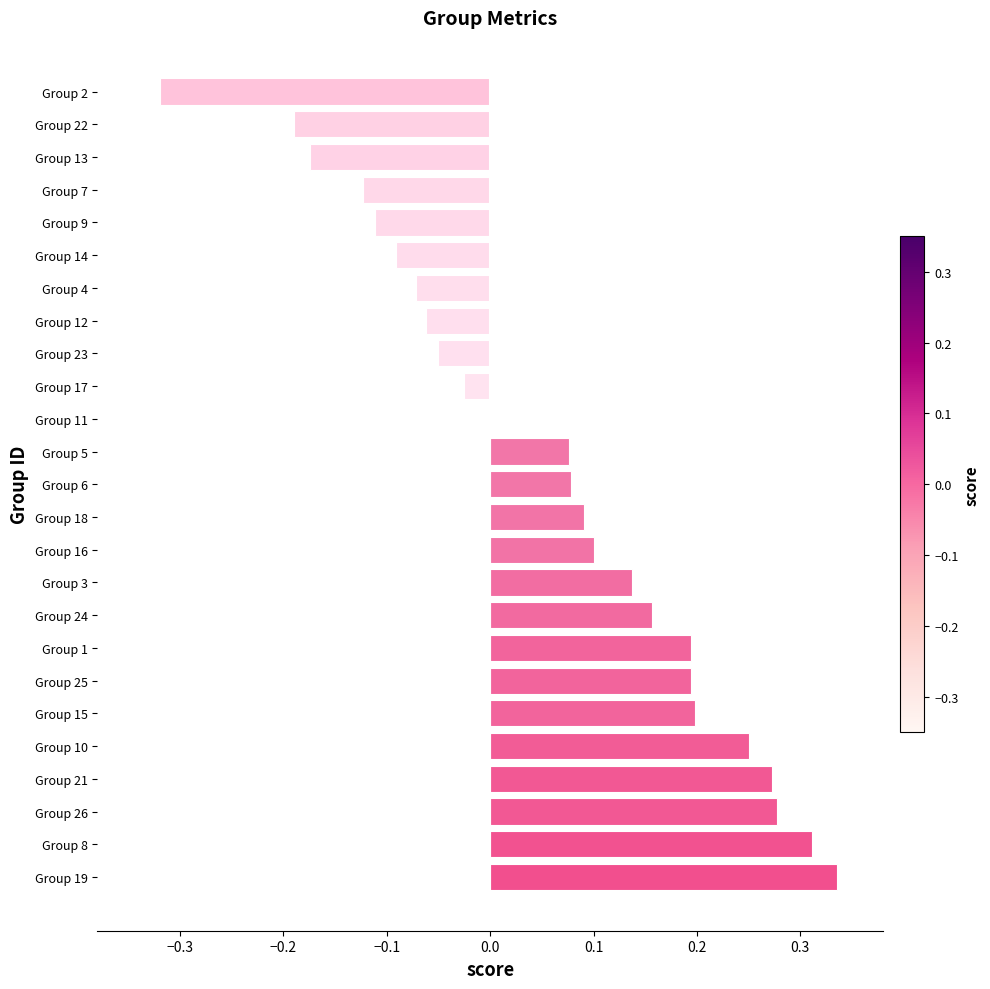

The chart shows a value of 0.1 at Group 8. True or false?

False